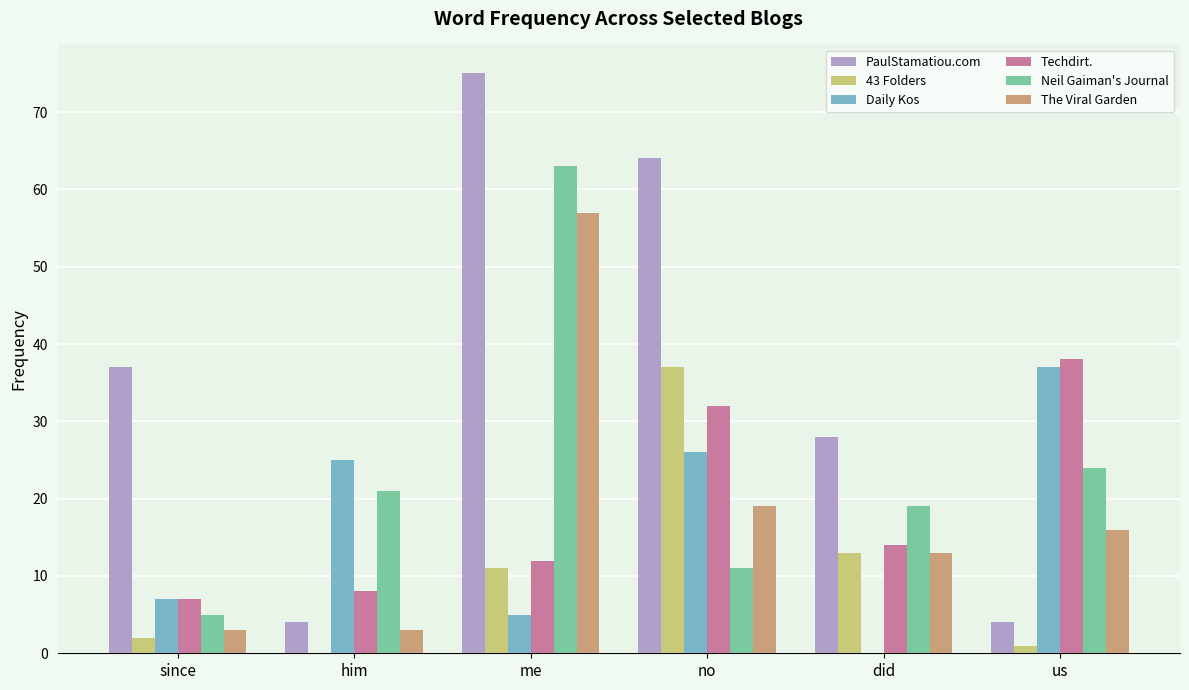

How many groups of bars are there?

6